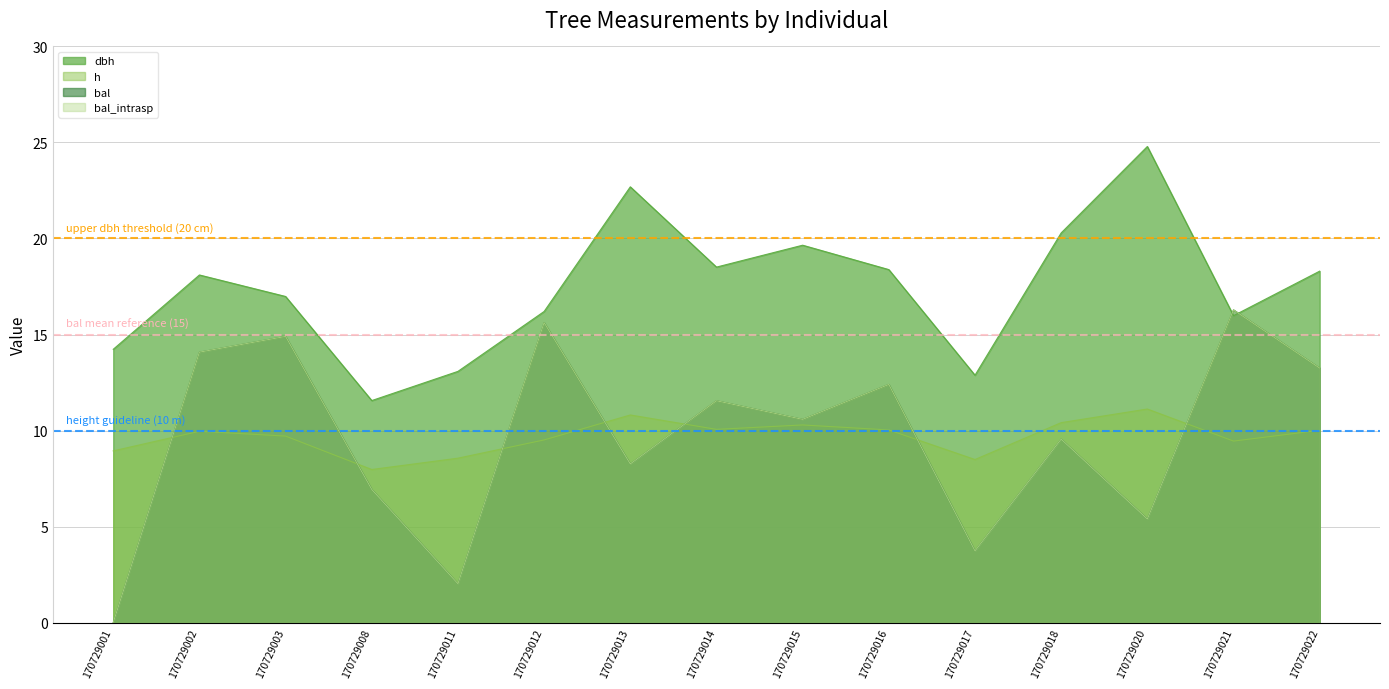

The bal_intrasp series shows 23.0 at 170729002. True or false?

False